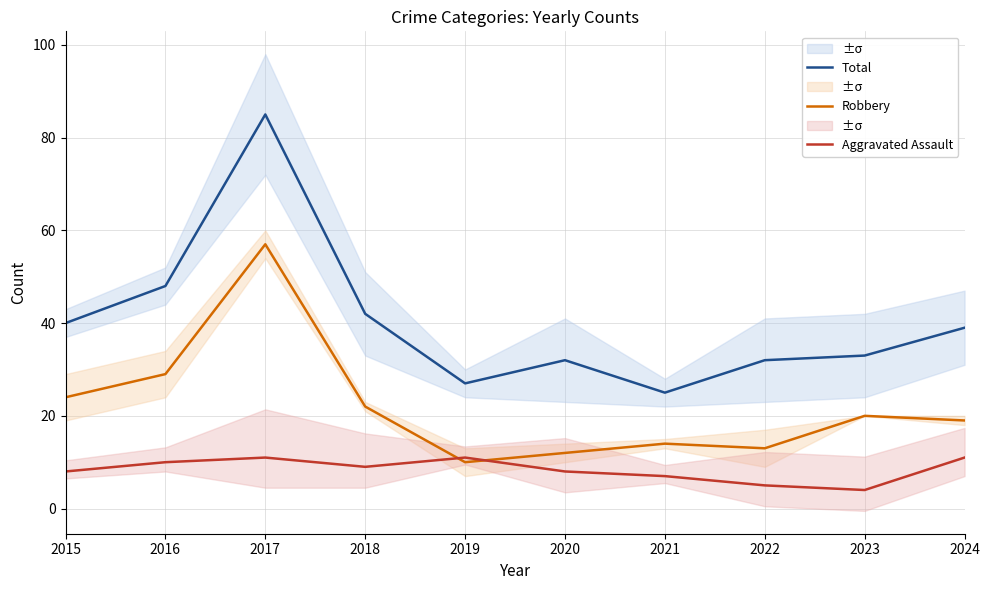

What are all the series names shown in the legend?

Total, Robbery, Aggravated Assault